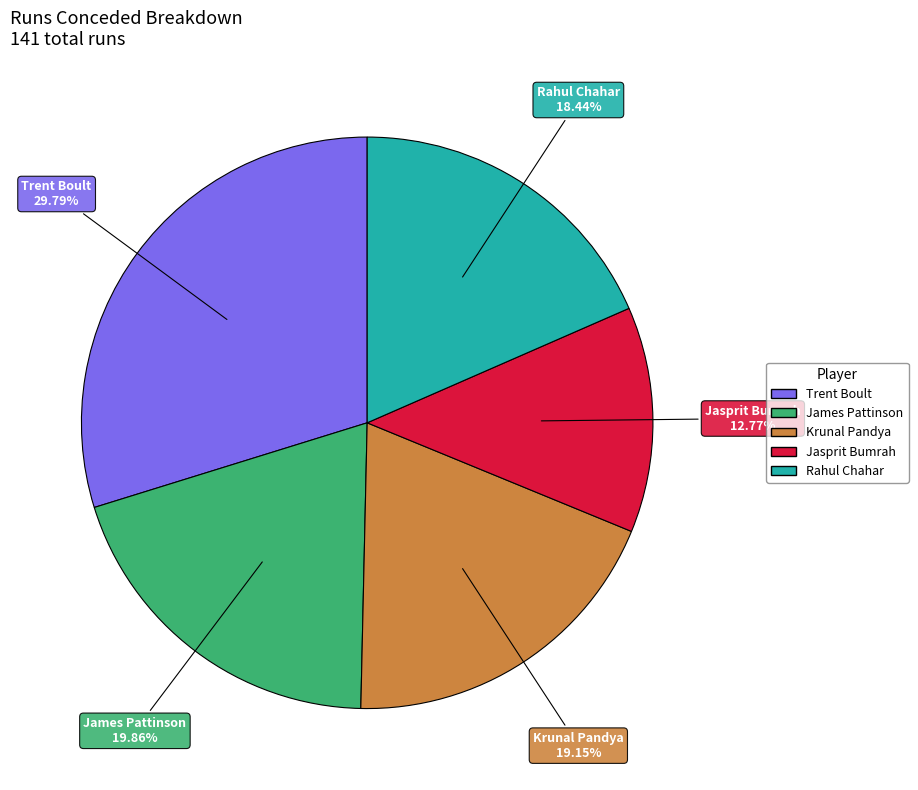

Is there any slice that represents more than half of the pie?

No